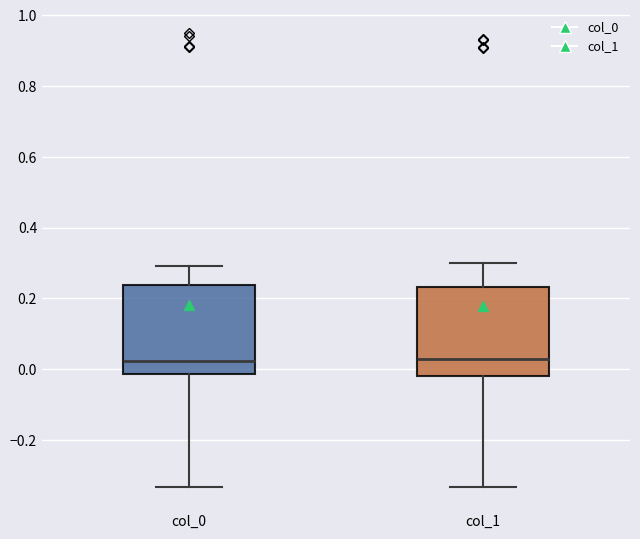

Where is the upper edge of the box for col_0 on the y-axis? The values are not printed on the chart, so give them approximately, as read against the axis.

0.24